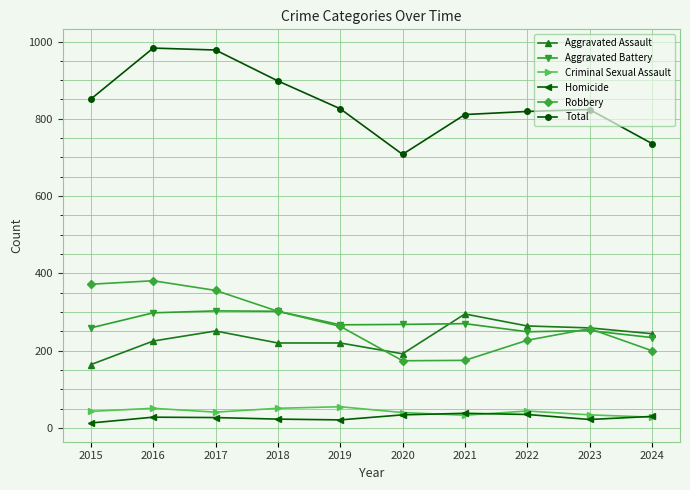

At how many categories does at least one series exceed 349?

10